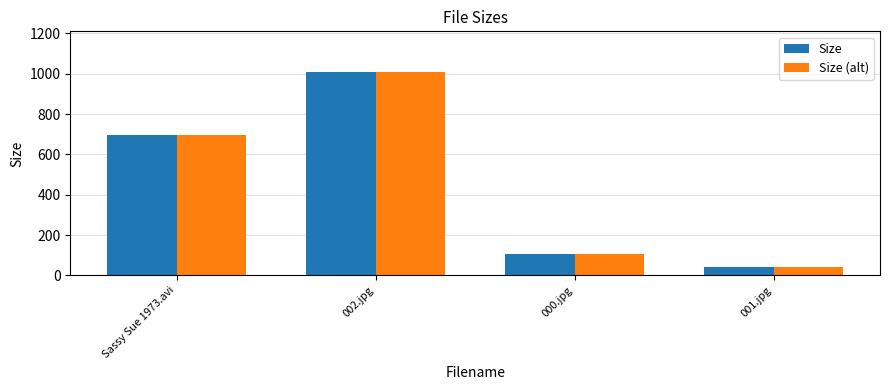

Rank the categories by Size value from highest to lowest.

002.jpg, Sassy Sue 1973.avi, 000.jpg, 001.jpg